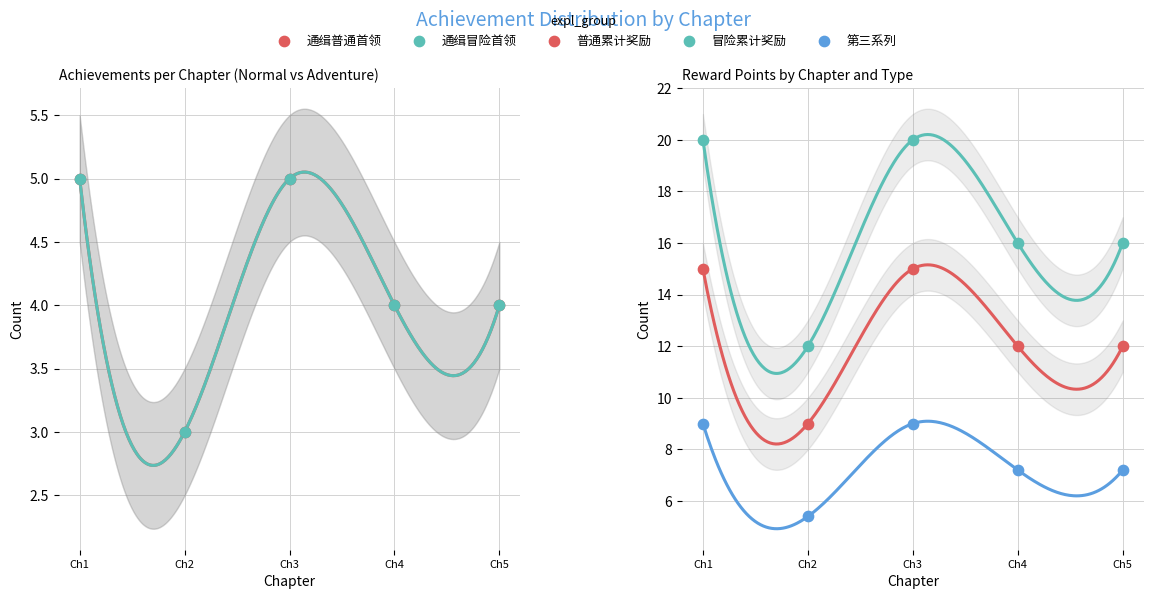

What are all the series names shown in the legend?

通缉普通首领, 通缉冒险首领, 普通累计奖励, 冒险累计奖励, 第三系列